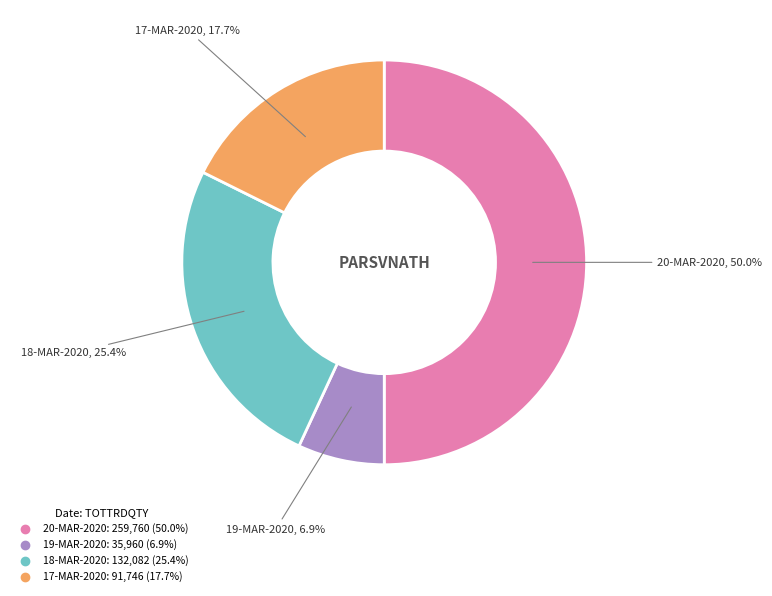

Is 19-MAR-2020 the majority of the pie?

No